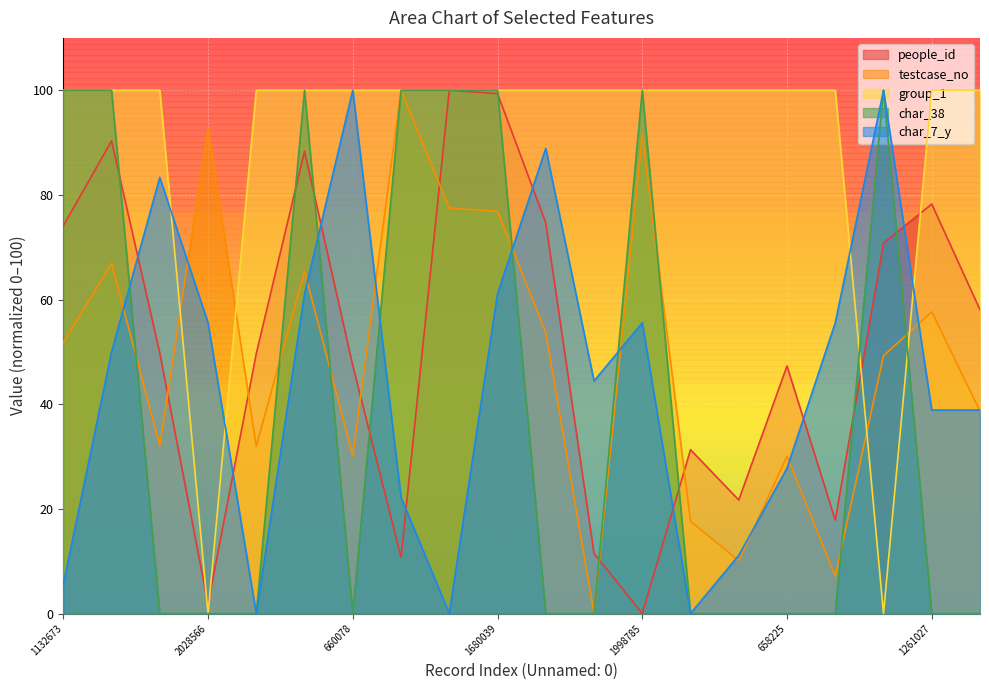

Reading left to right, extract all data points from this chart.

people_id: 74.1	90.3	49.8	1.8	49.7	88.3	47.4	10.7	100.0	99.4	74.7	11.5	0.0	31.3	21.7	47.3	17.9	70.8	78.3	58.0
testcase_no: 51.8	66.9	32.1	92.8	32.0	65.4	30.1	100.0	77.5	76.8	53.7	0.0	91.4	17.6	10.1	30.1	7.1	49.2	57.7	38.7
group_1: 100.0	100.0	100.0	0.0	100.0	100.0	100.0	100.0	100.0	100.0	100.0	100.0	100.0	100.0	100.0	100.0	100.0	0.0	100.0	100.0
char_38: 100.0	100.0	0.0	0.0	0.0	100.0	0.0	100.0	100.0	100.0	0.0	0.0	100.0	0.0	0.0	0.0	0.0	100.0	0.0	0.0
char_7_y: 5.6	50.0	83.3	55.6	0.0	61.1	100.0	22.2	0.0	61.1	88.9	44.4	55.6	0.0	11.1	27.8	55.6	100.0	38.9	38.9